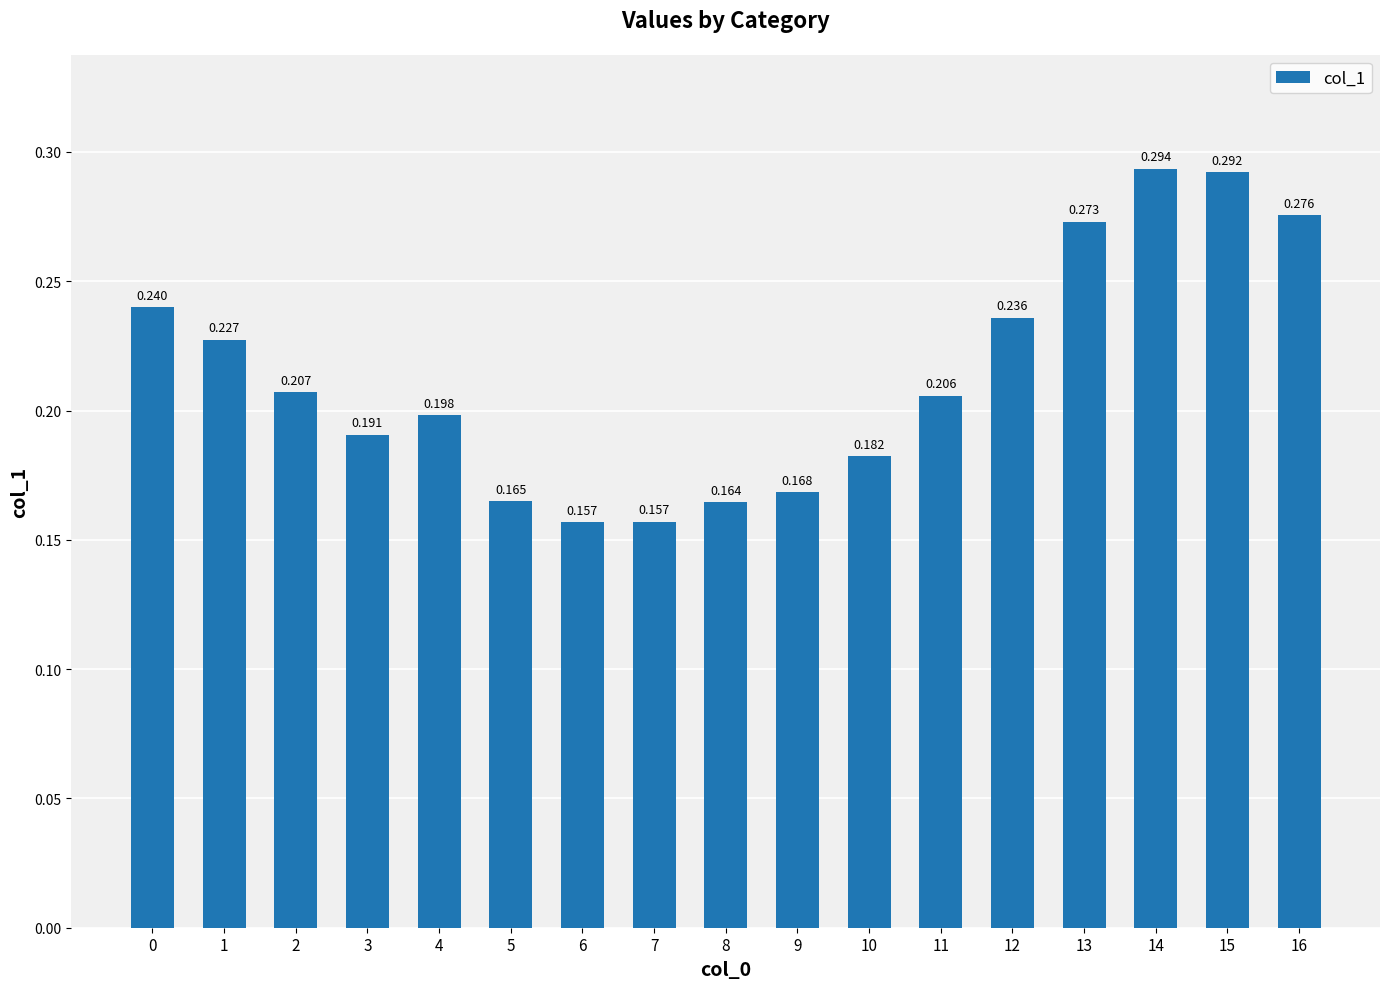

Reading right to left, extract all data points from this chart.

16=0.3	15=0.3	14=0.3	13=0.3	12=0.2	11=0.2	10=0.2	9=0.2	8=0.2	7=0.2	6=0.2	5=0.2	4=0.2	3=0.2	2=0.2	1=0.2	0=0.2